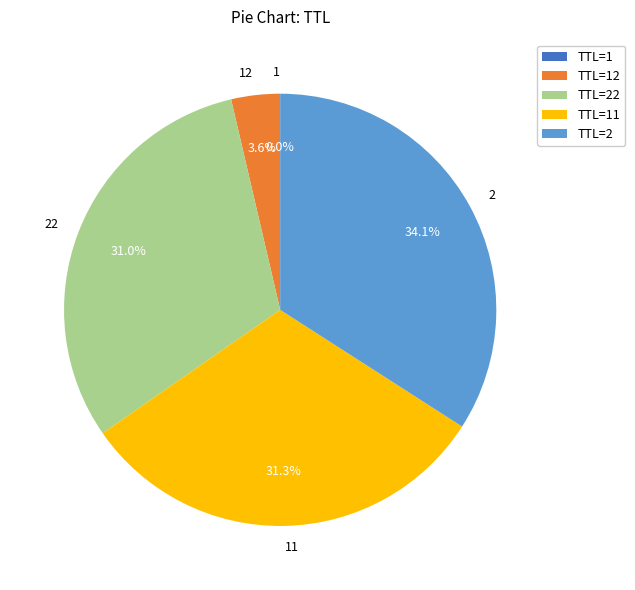

What portion of the pie excludes 22?

69.0%